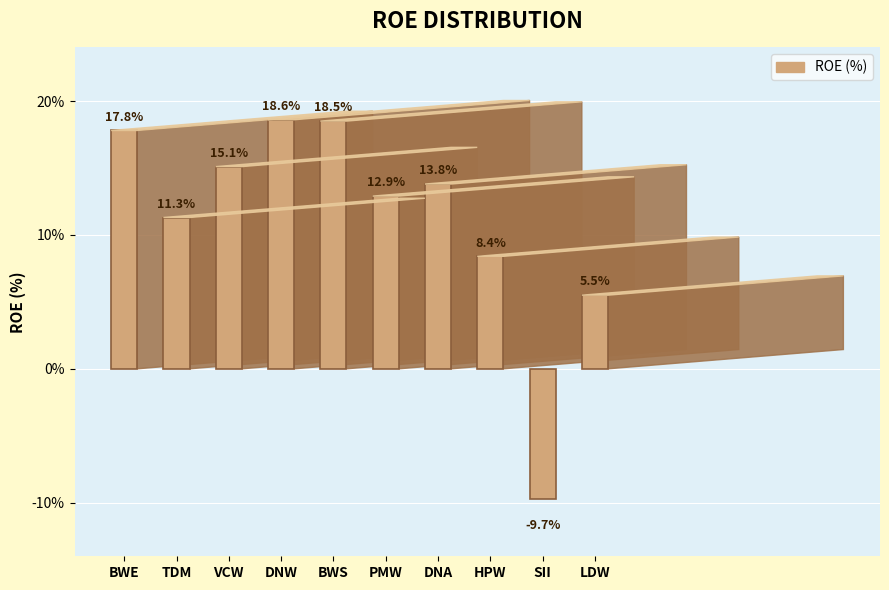

What is the difference between the maximum and minimum values?

28.3